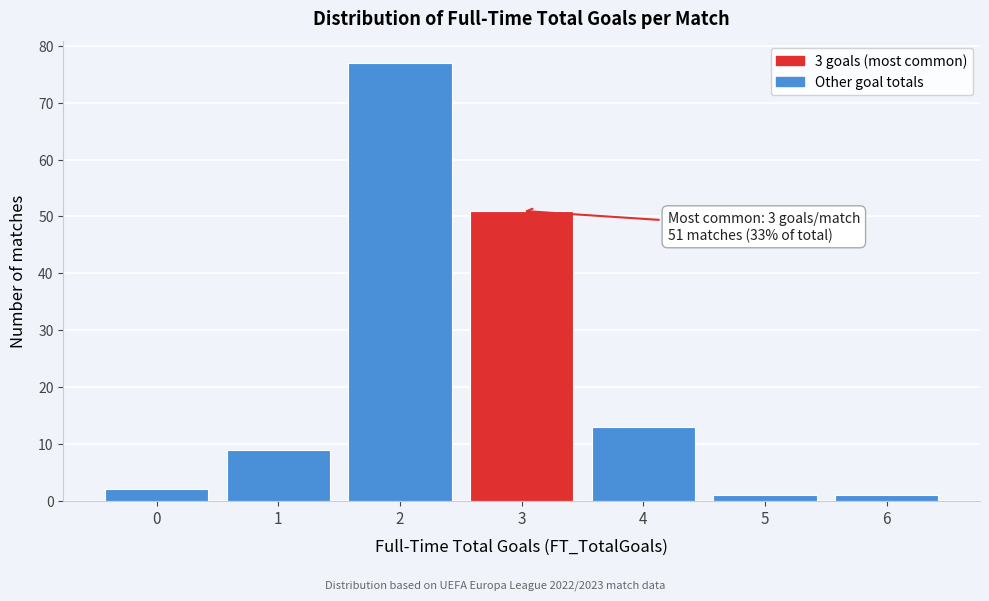

Reading right to left, what are all the values shown in this chart?

1	1	13	51	77	9	2